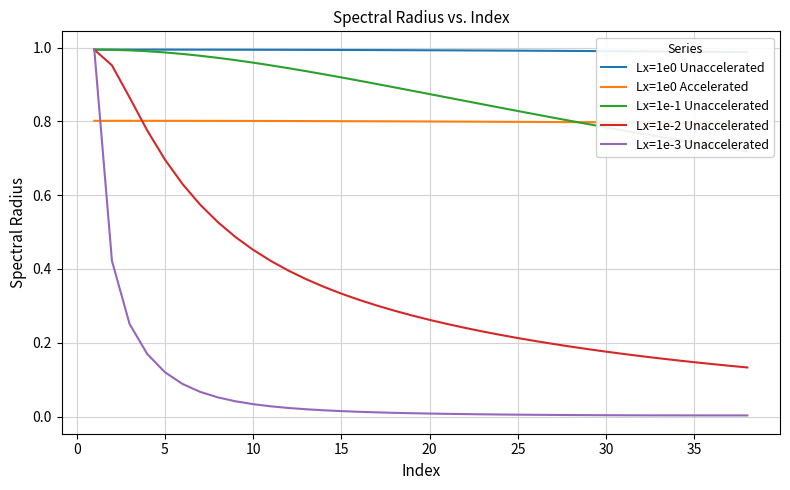

What is the difference between the highest and lowest values at 13?

1.0